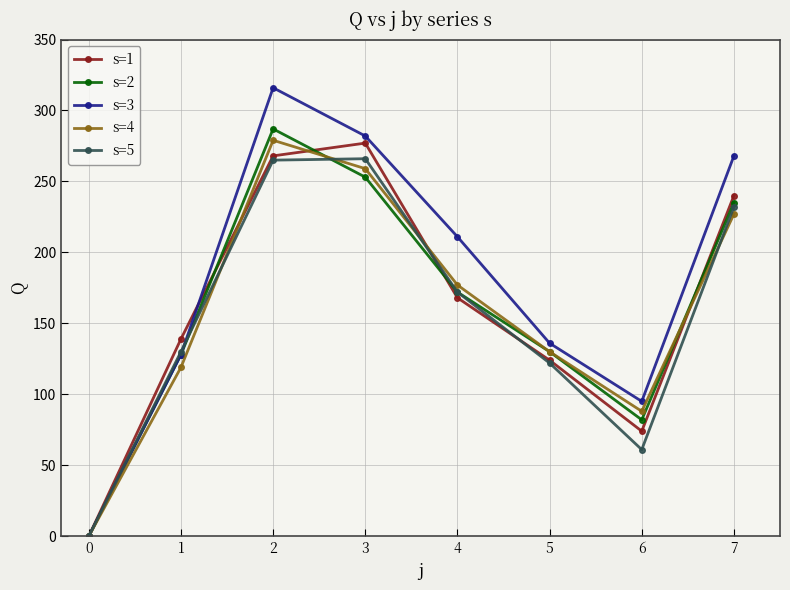

Rank the categories by s=4 value from lowest to highest.

0, 6, 1, 5, 4, 7, 3, 2